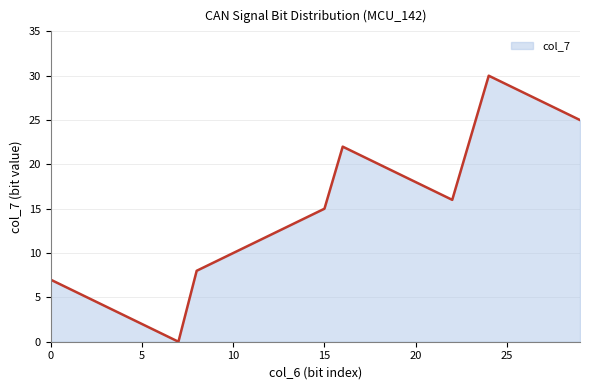

What is the difference between the maximum and minimum values?

30